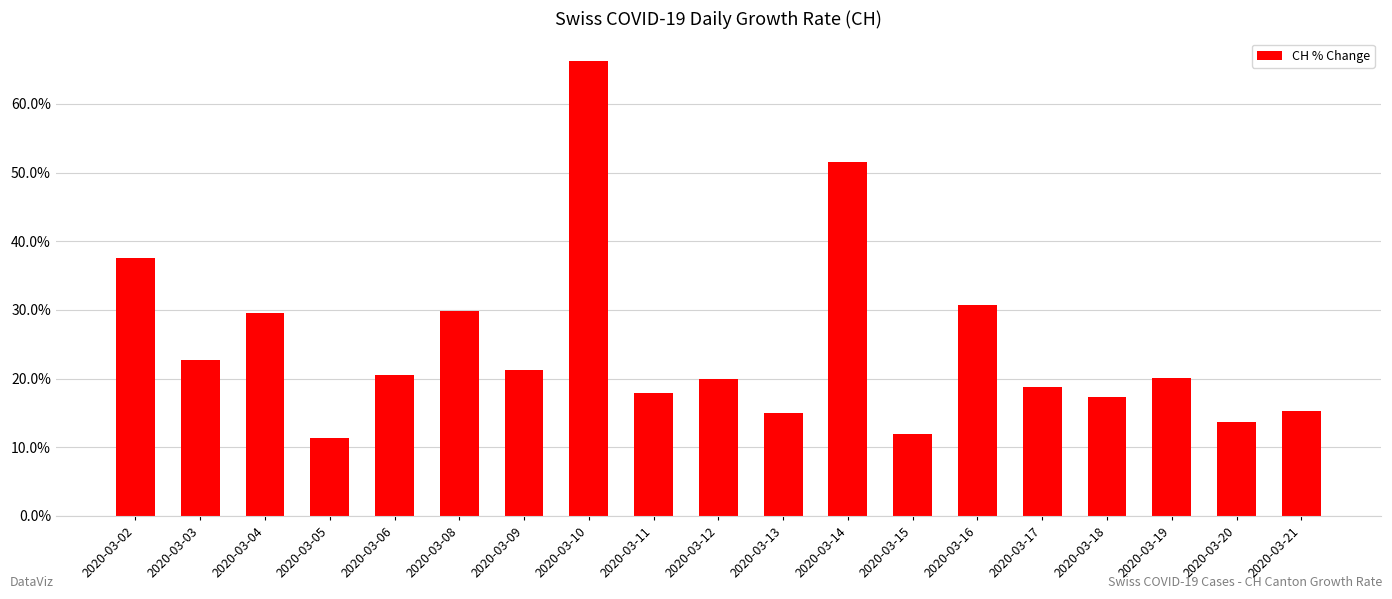

Is it true that the value at 2020-03-21 is 4.4?

False